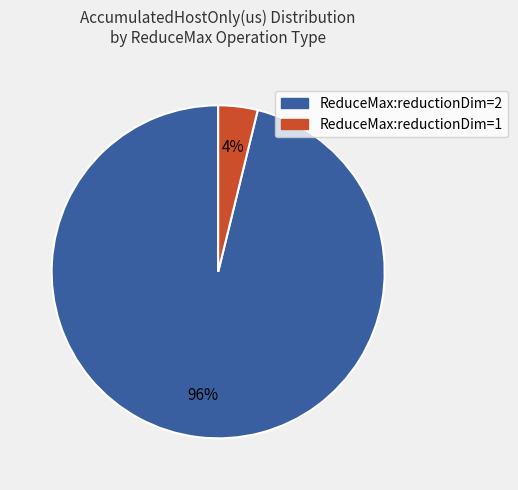

To the nearest percent, what is the difference between the largest and smallest slice percentages?

92%